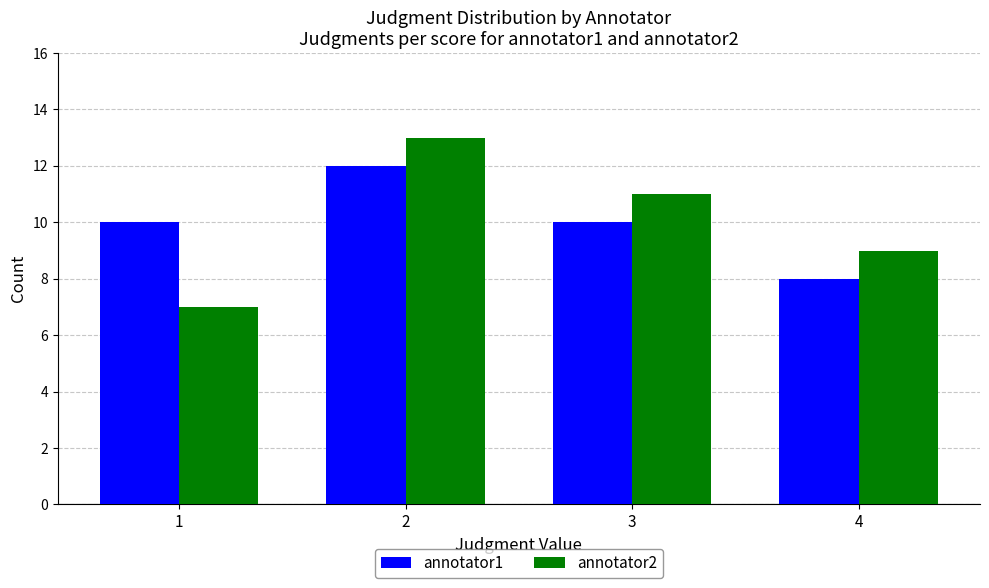

What is the average value of the annotator1 series?

10